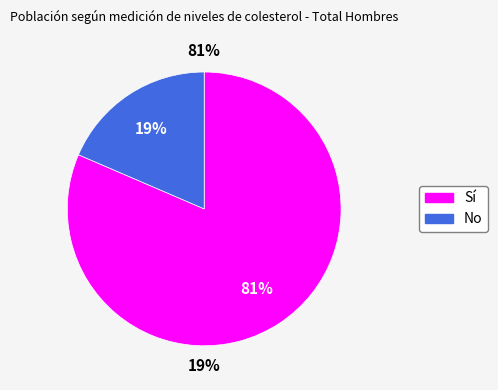

How many segments does this pie chart have?

2